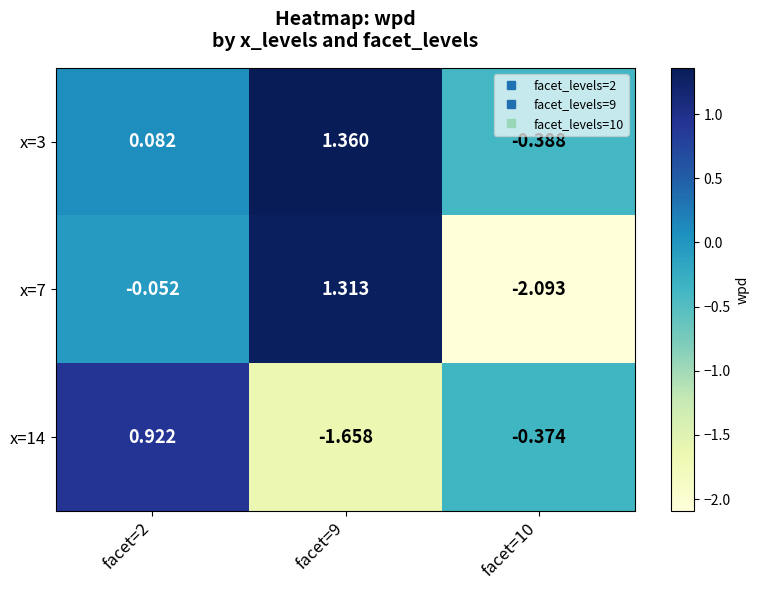

How many data points does each series have?

3